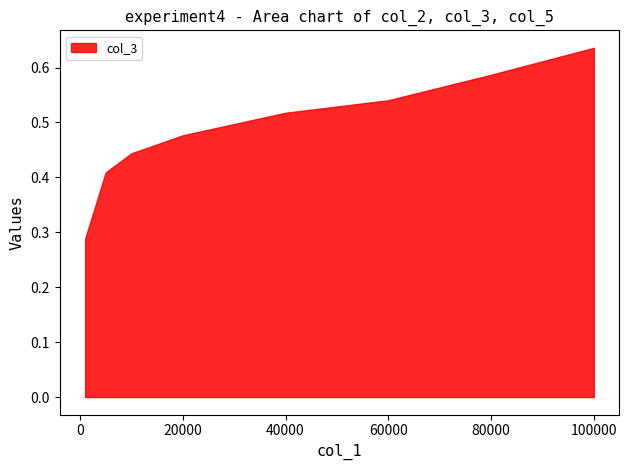

True or false: col_5 has a value of 6375161.2 at 20000.

False